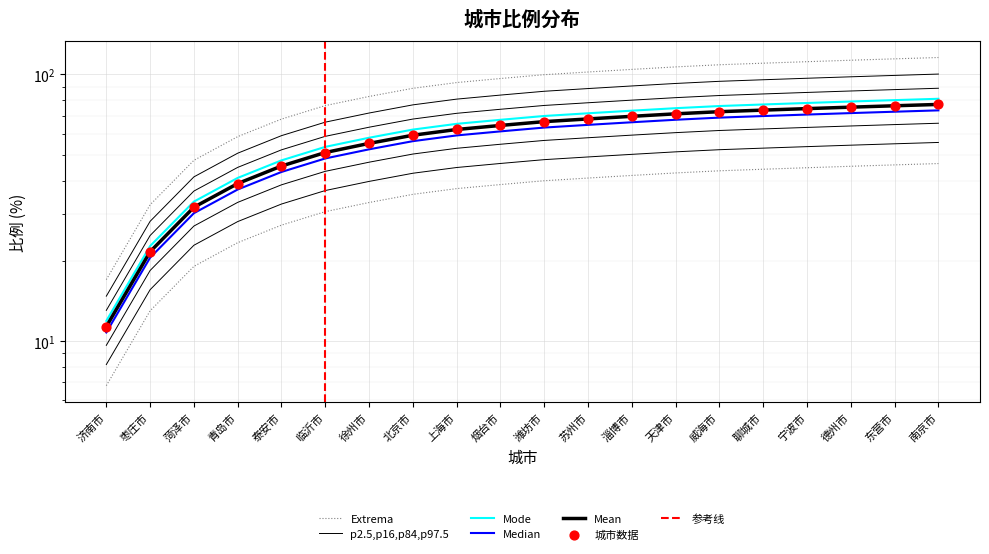

Between 东营市 and 德州市, which is larger?

东营市